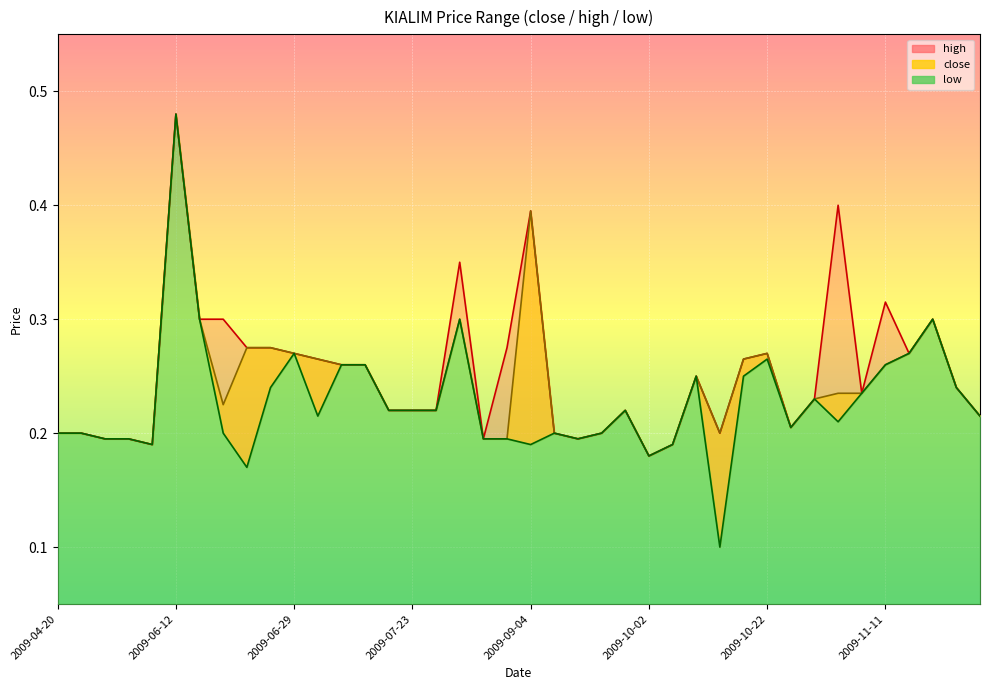

At how many categories does at least one series exceed 0?

40